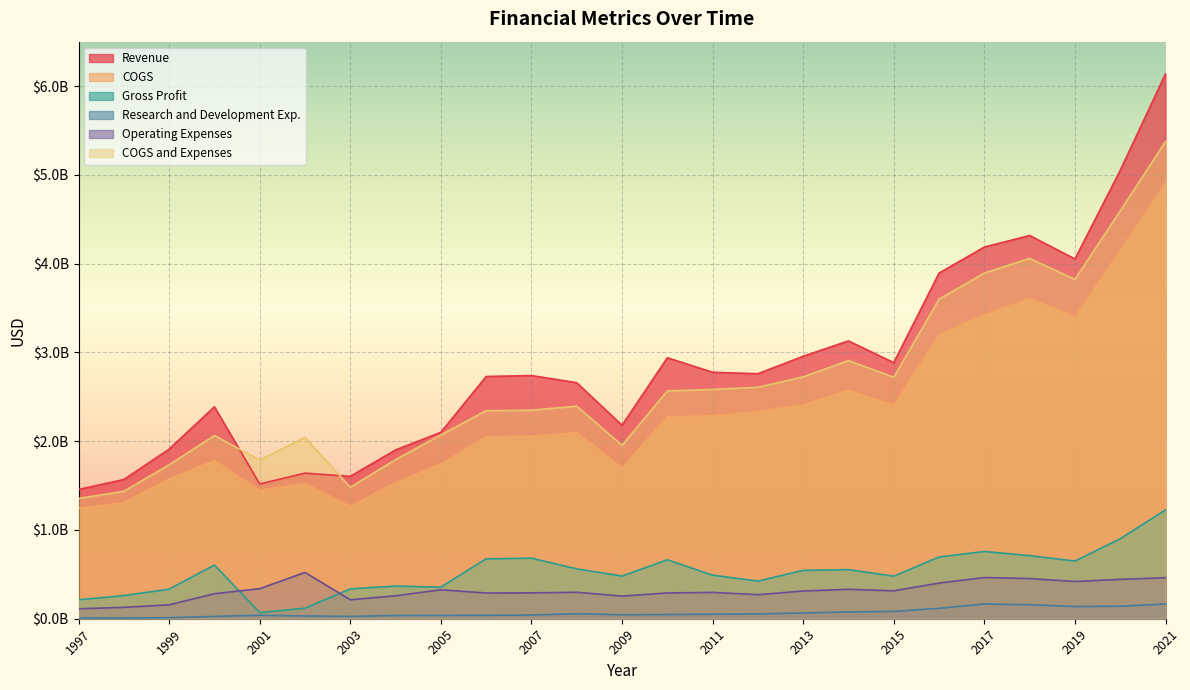

What is the total value across all series at 2018?

13300857000